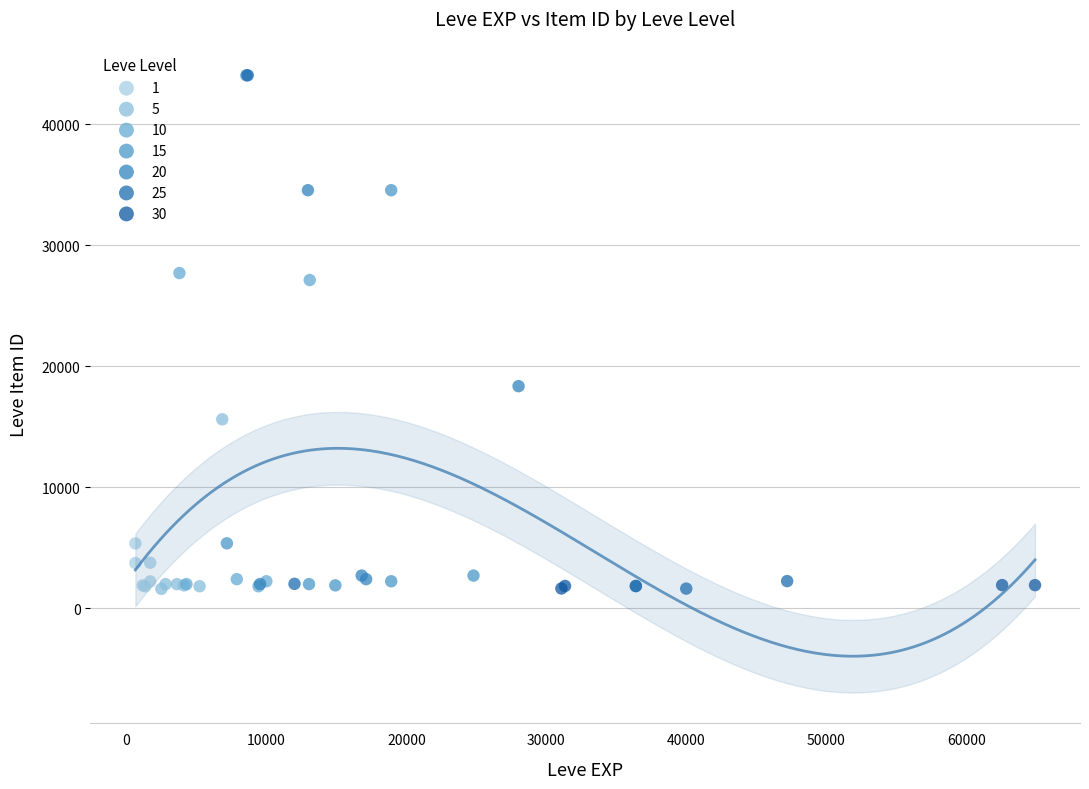

What are all the series names shown in the legend?

1, 5, 10, 15, 20, 25, 30